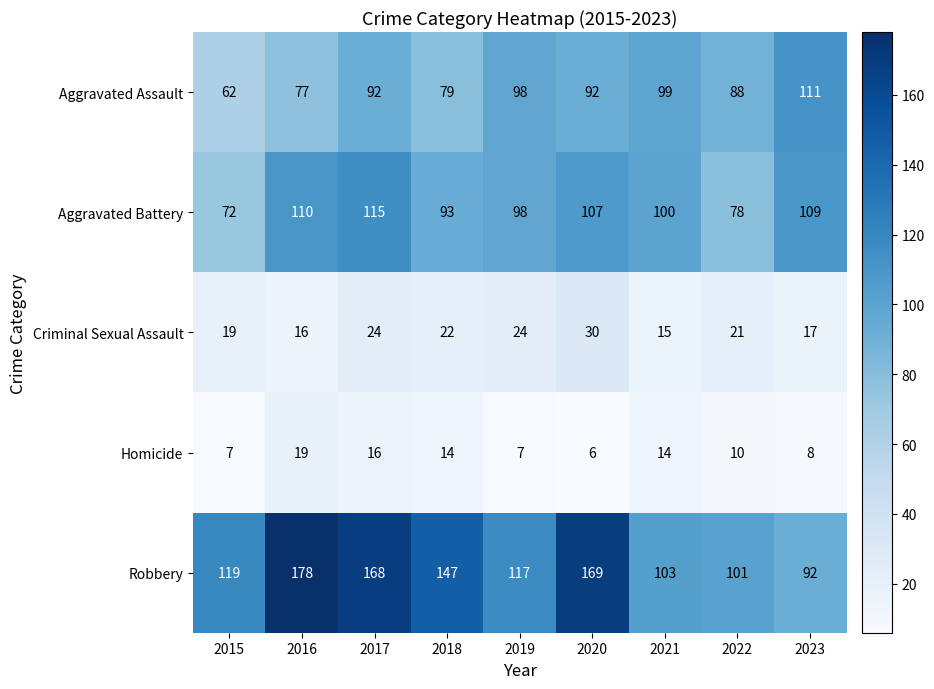

What is the spread (max minus min) of values at 2019?

110